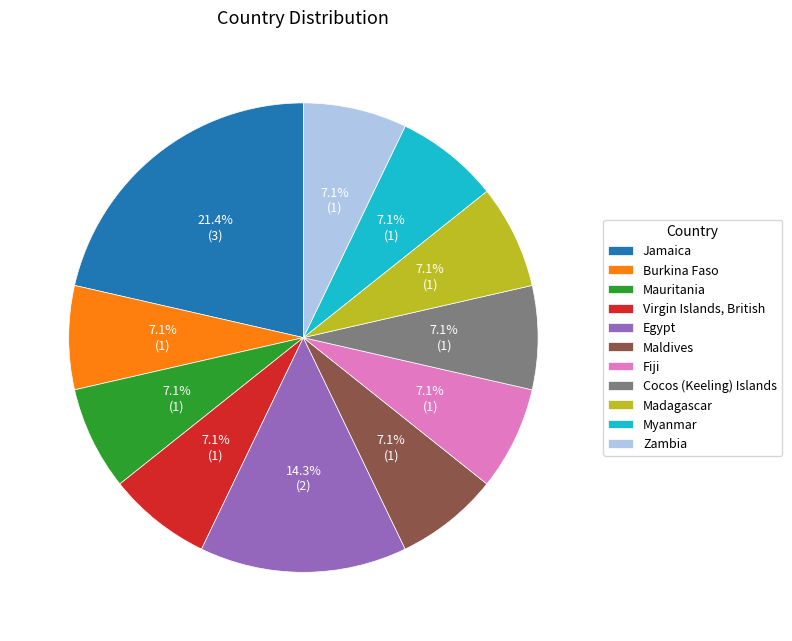

True or false: Zambia accounts for 14% of the total.

False